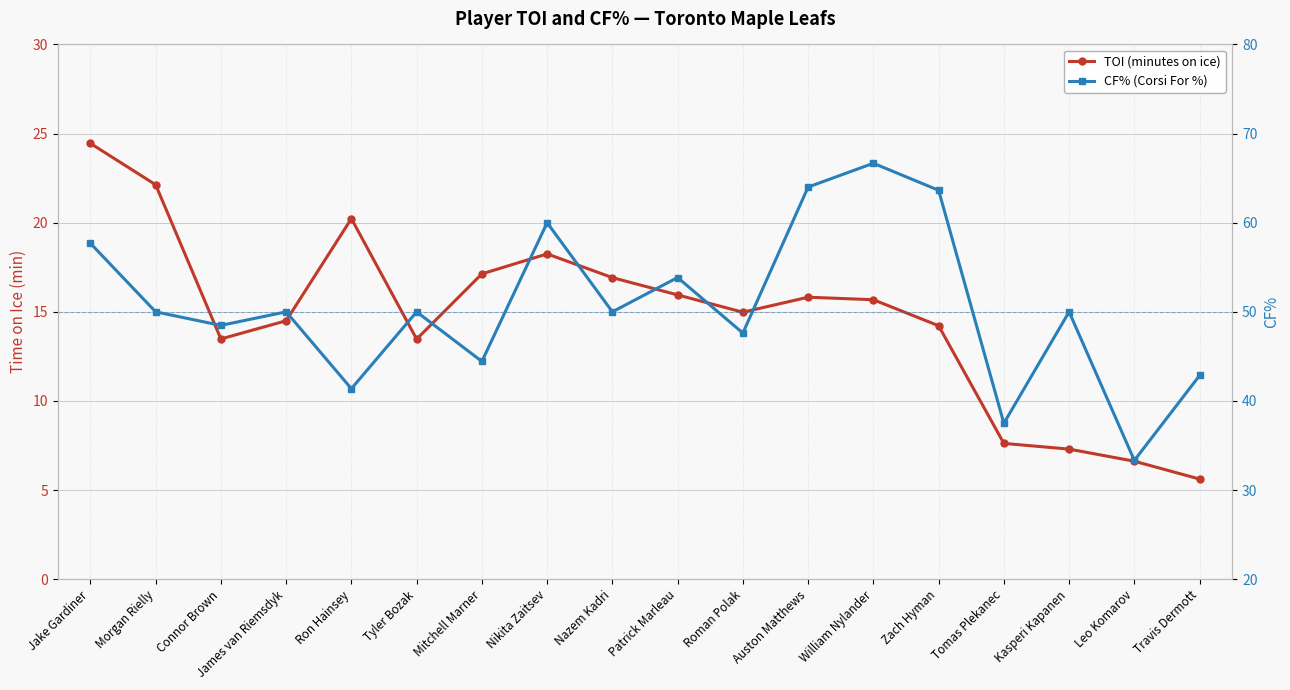

What is the average value of the CF% (Corsi For %) series?

50.6